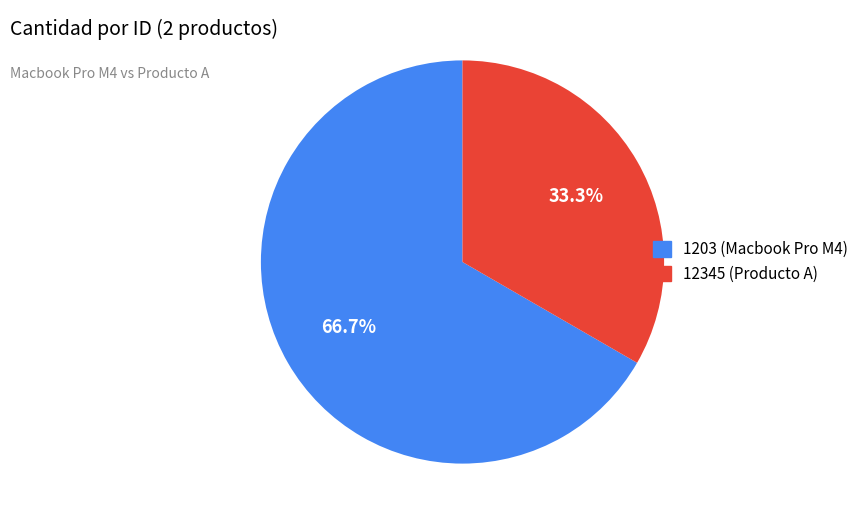

Which category has the smallest portion of the pie?

12345